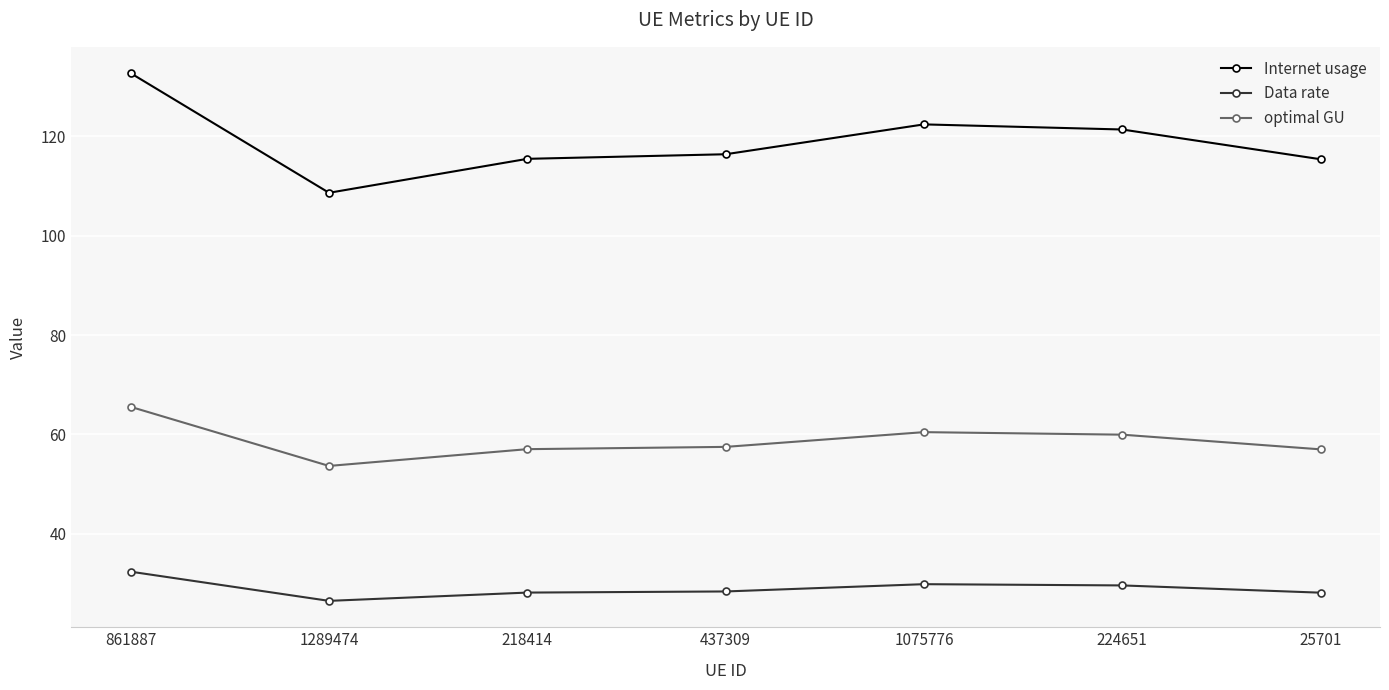

What is the sum of all Data rate values?

203.1